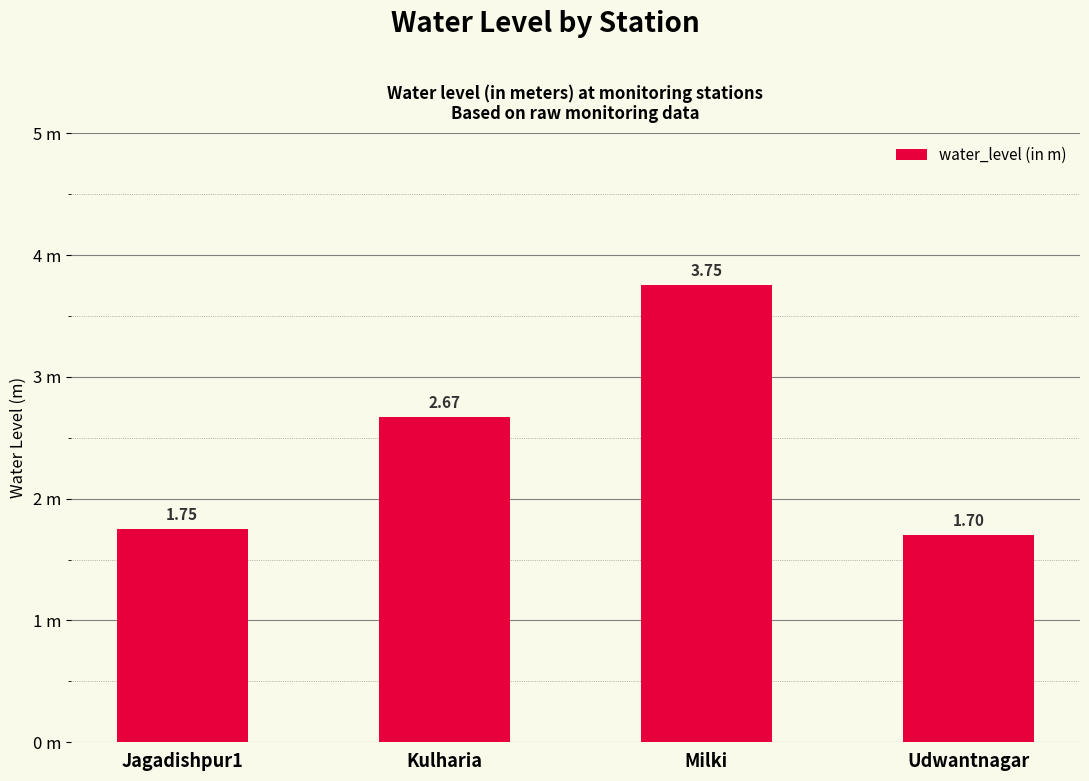

Are the bars horizontal?

No